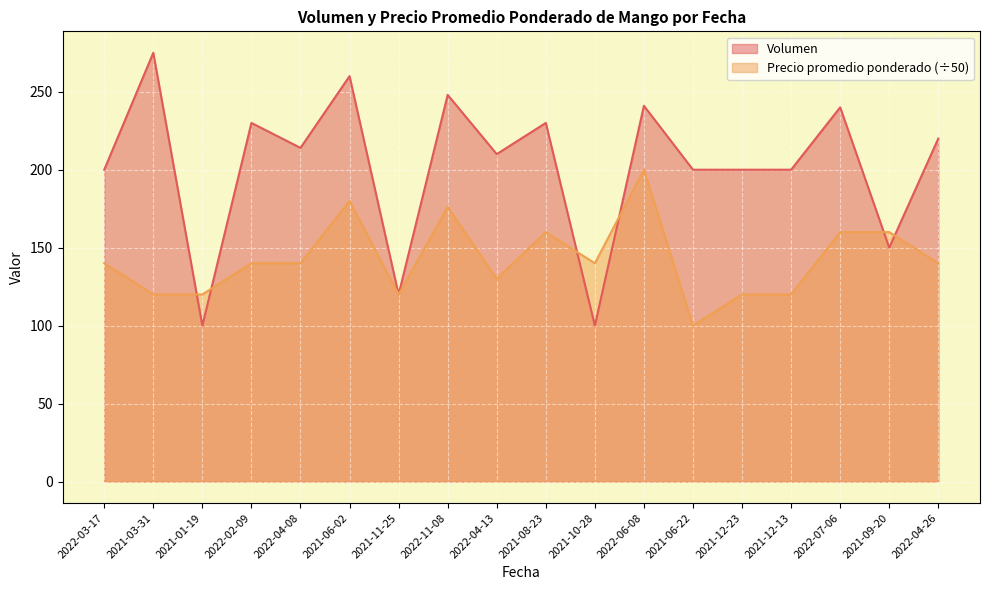

True or false: Precio promedio ponderado has a value of 48.4 at 2021-12-23.

False